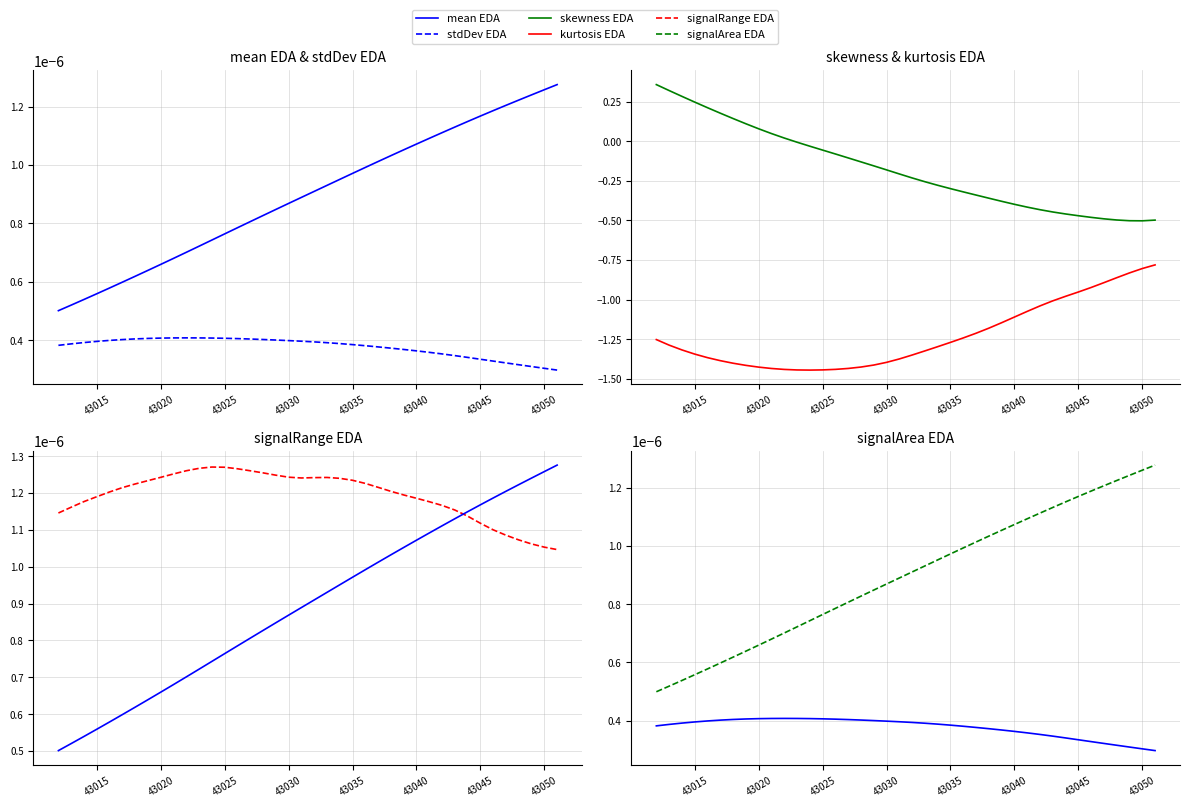

In skewness EDA, how many points are lower than both neighbors (excluding endpoints)?

1